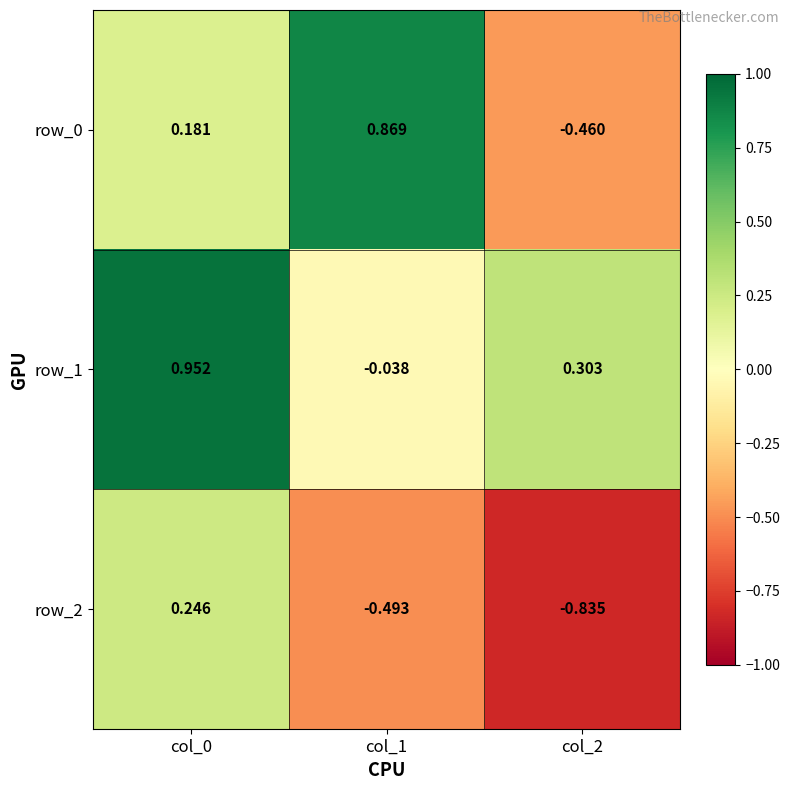

Is the value of row_0 at col_2 greater than the value of row_1 at col_1?

No